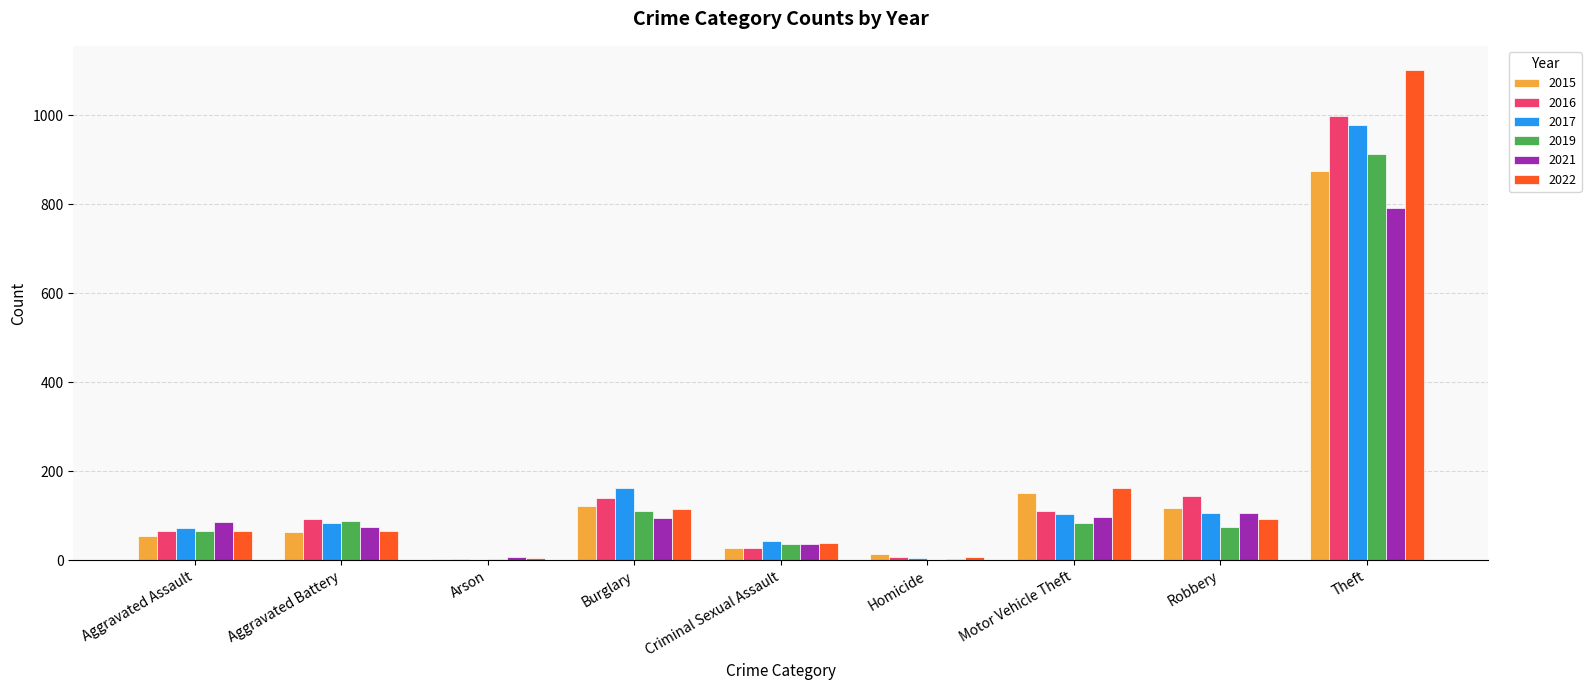

The 2019 series shows 26 at Aggravated Assault. True or false?

False